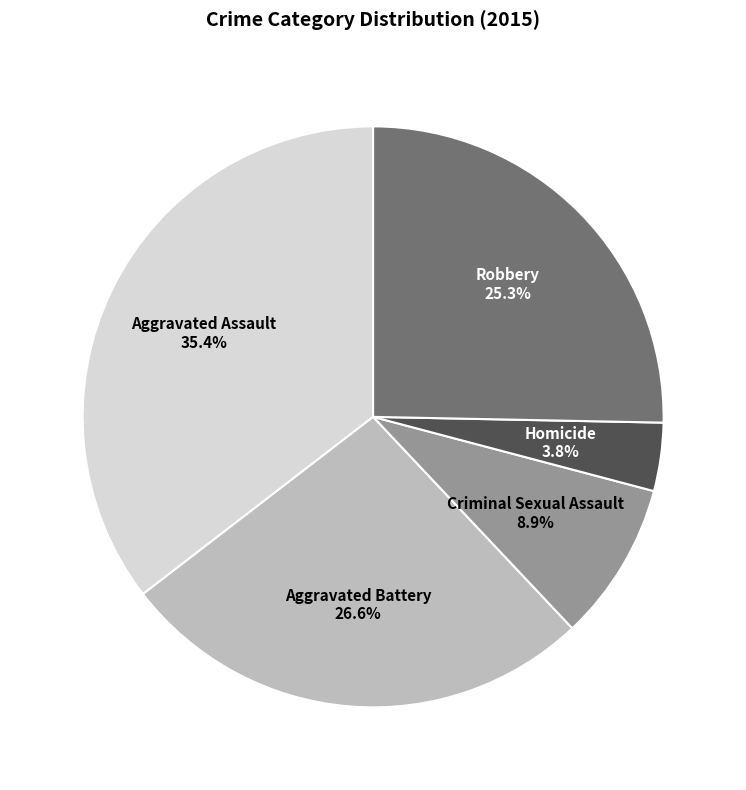

Count the number of slices in the pie.

5